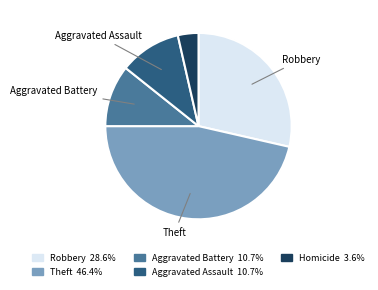

Is there a majority slice in this chart?

No